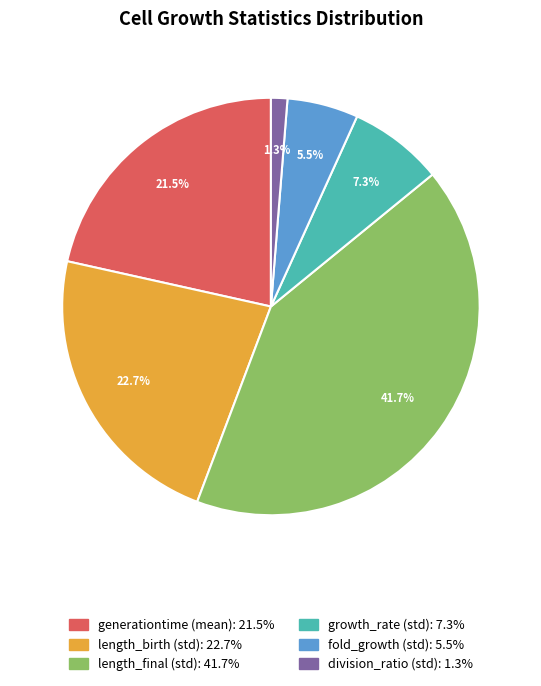

What is the largest slice in the pie chart?

length_final (std)